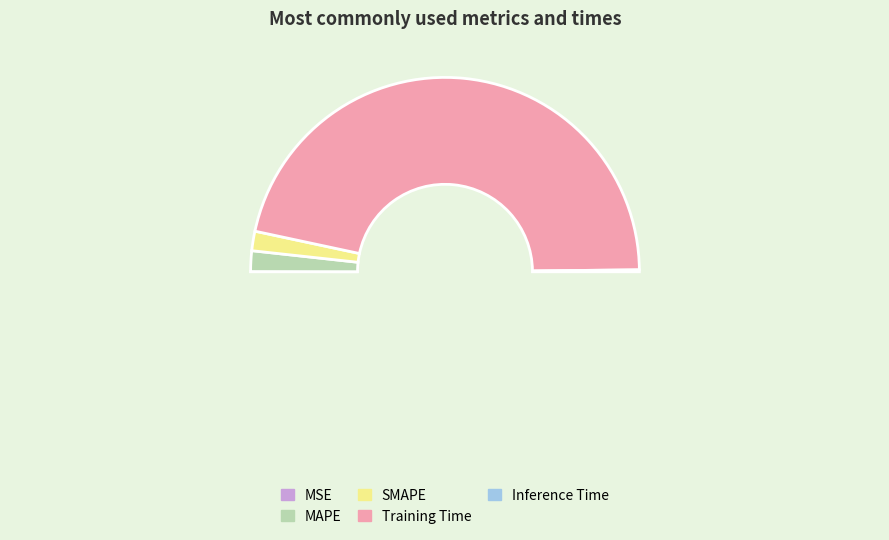

Do Inference Time and Training Time together represent more than half of the pie?

Yes